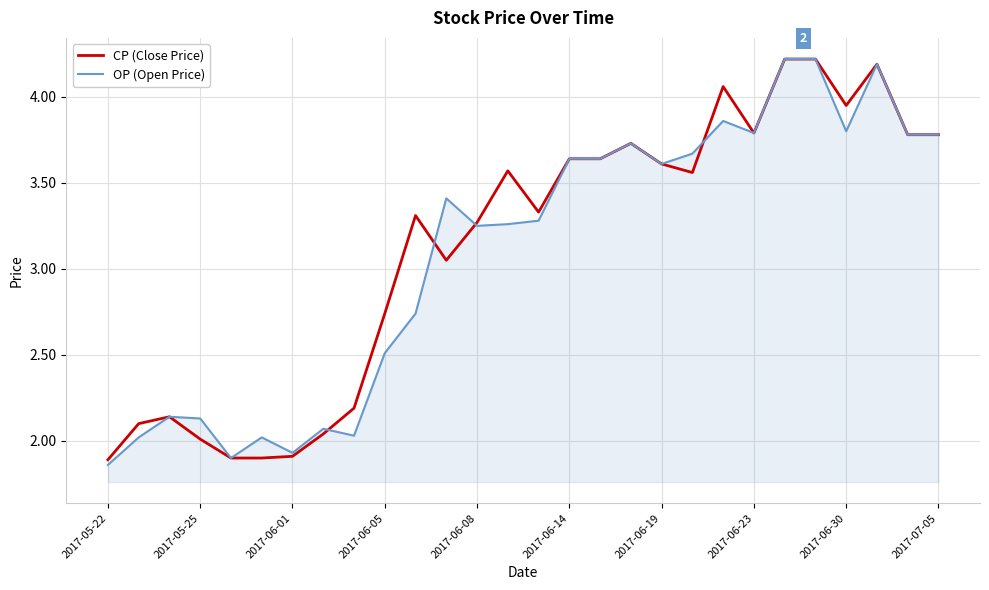

What is the maximum value shown in the chart?

4.2